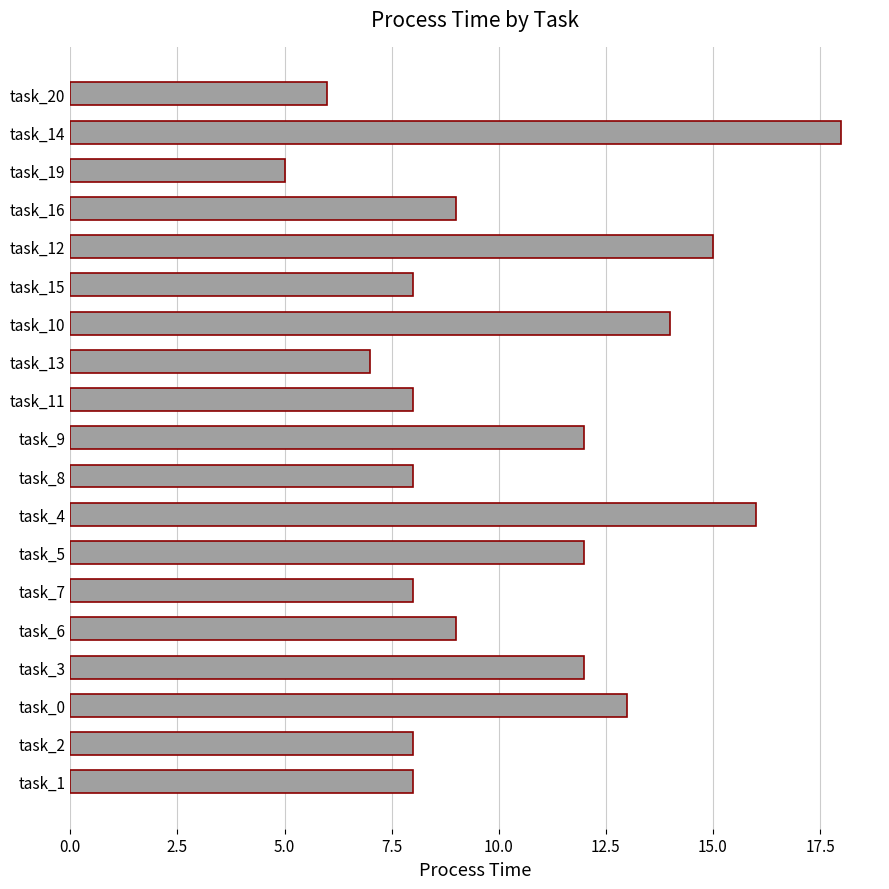

What is the ratio of the value at task_2 to the value at task_12?

0.5